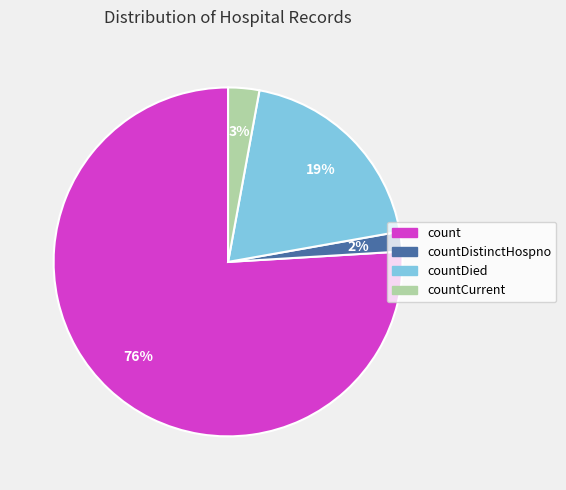

Is there any slice that represents more than half of the pie?

Yes